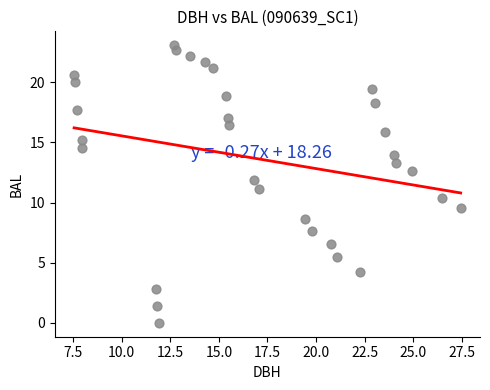

What is the range of X values (max minus min)?

19.9